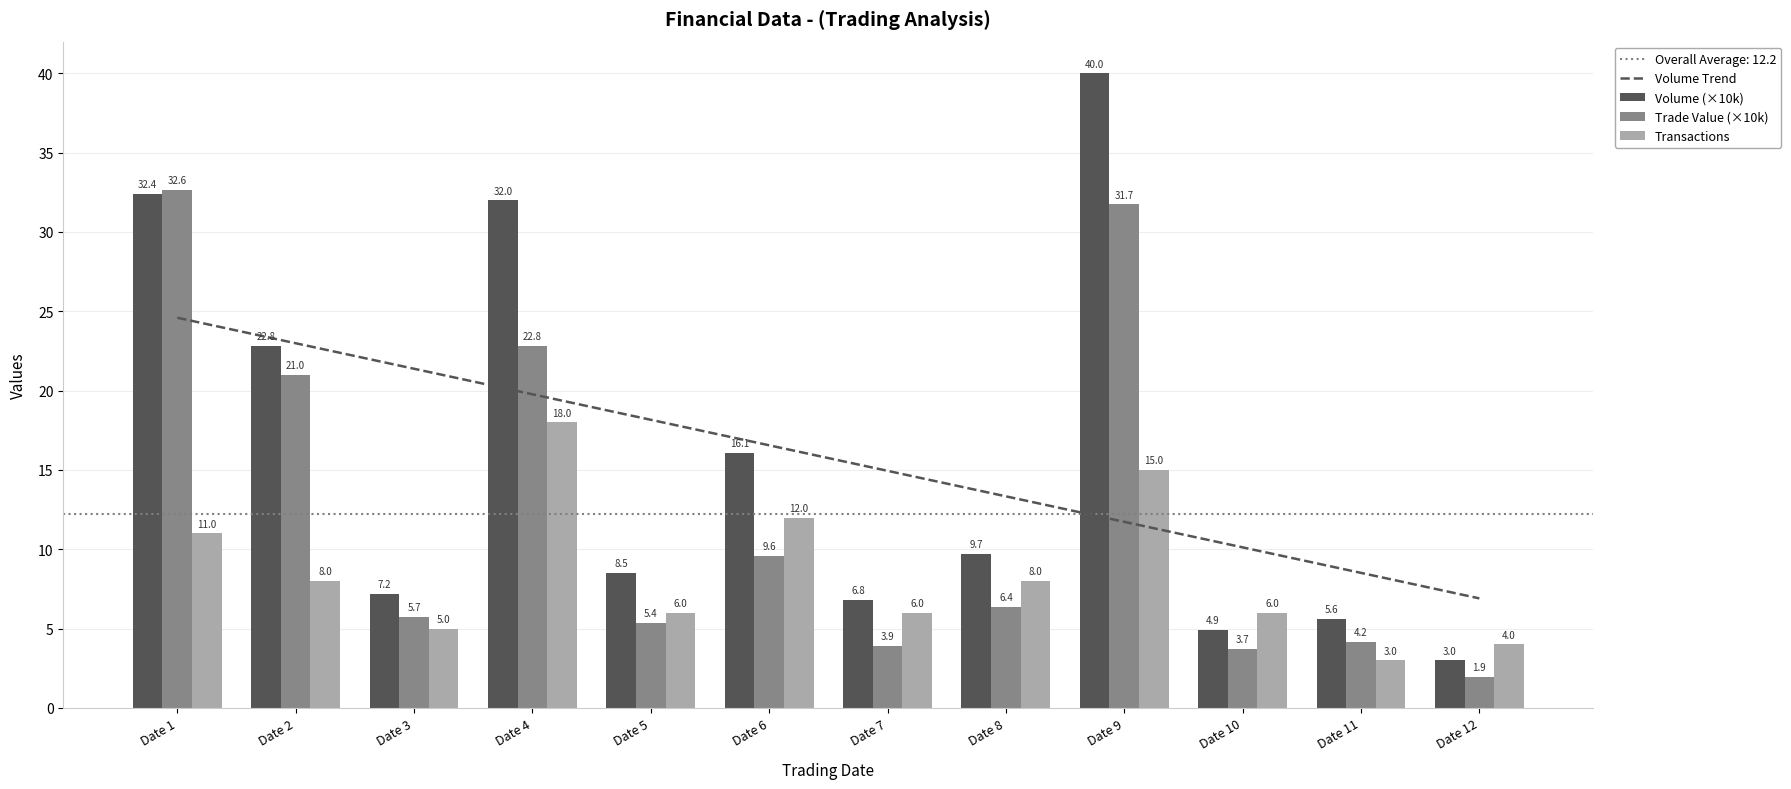

Reading right to left, transcribe all the data shown in this chart.

Volume Trend: 6.9	8.5	10.1	11.7	13.3	14.9	16.6	18.2	19.8	21.4	23.0	24.6
Volume (×10k): 3.0	5.6	4.9	40.0	9.7	6.8	16.1	8.5	32.0	7.2	22.8	32.4
Trade Value (×10k): 1.9	4.2	3.7	31.7	6.4	3.9	9.6	5.4	22.8	5.7	21.0	32.6
Transactions: 4.0	3.0	6.0	15.0	8.0	6.0	12.0	6.0	18.0	5.0	8.0	11.0